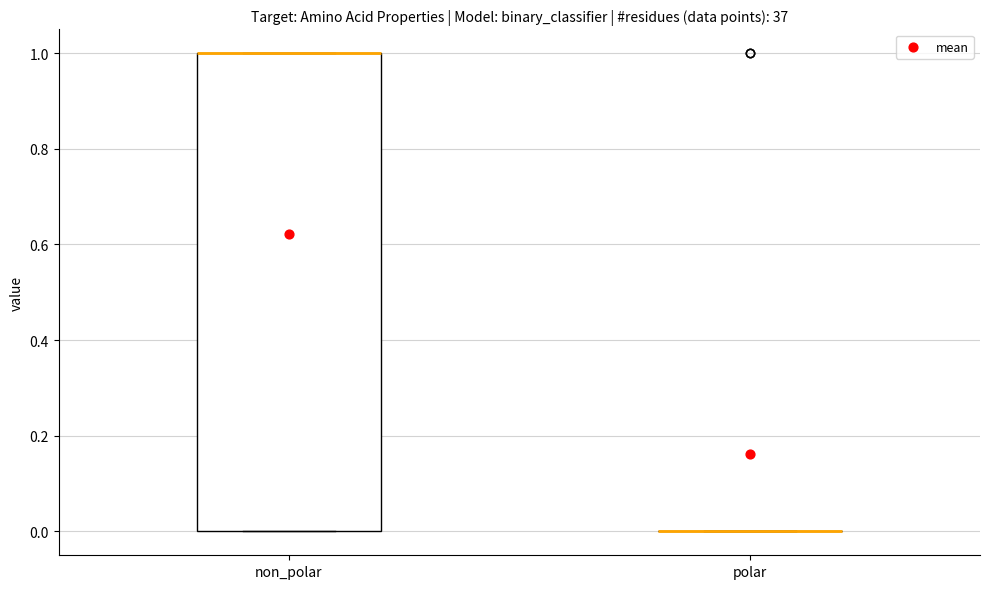

Reading left to right, read every box against the y-axis: the position of its median line, the range the box covers, and the ends of its whiskers. The values are not printed on the chart, so give them approximately, as read against the axis.

non_polar: median 1 (drawn on the box's upper edge), box 0 to 1, whiskers 0 to 1
polar: box collapsed to a line at 0, whiskers 0 to 0